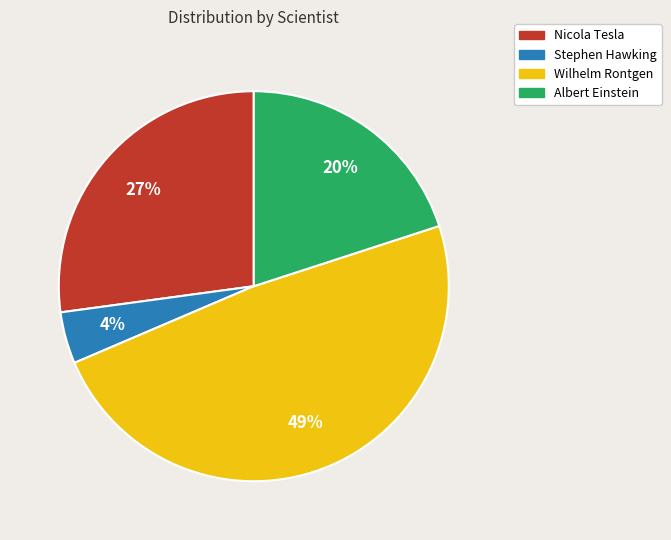

True or false: Nicola Tesla accounts for 27% of the total.

True